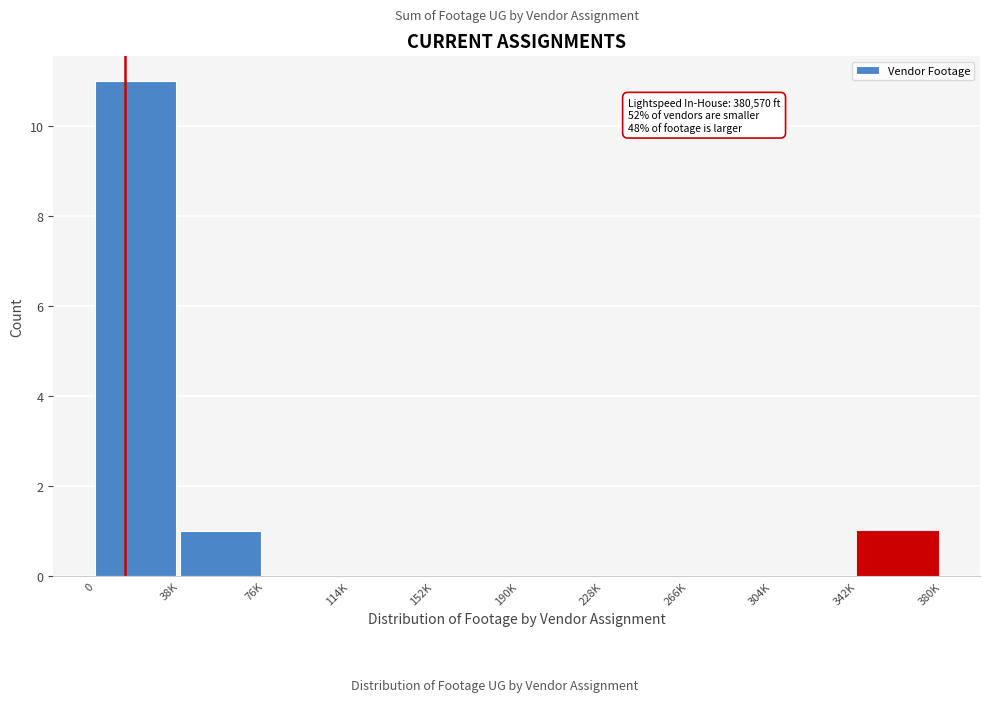

Reading right to left, transcribe all the data shown in this chart.

342K=1	304K=0	266K=0	228K=0	190K=0	152K=0	114K=0	76K=0	38K=1	0=11